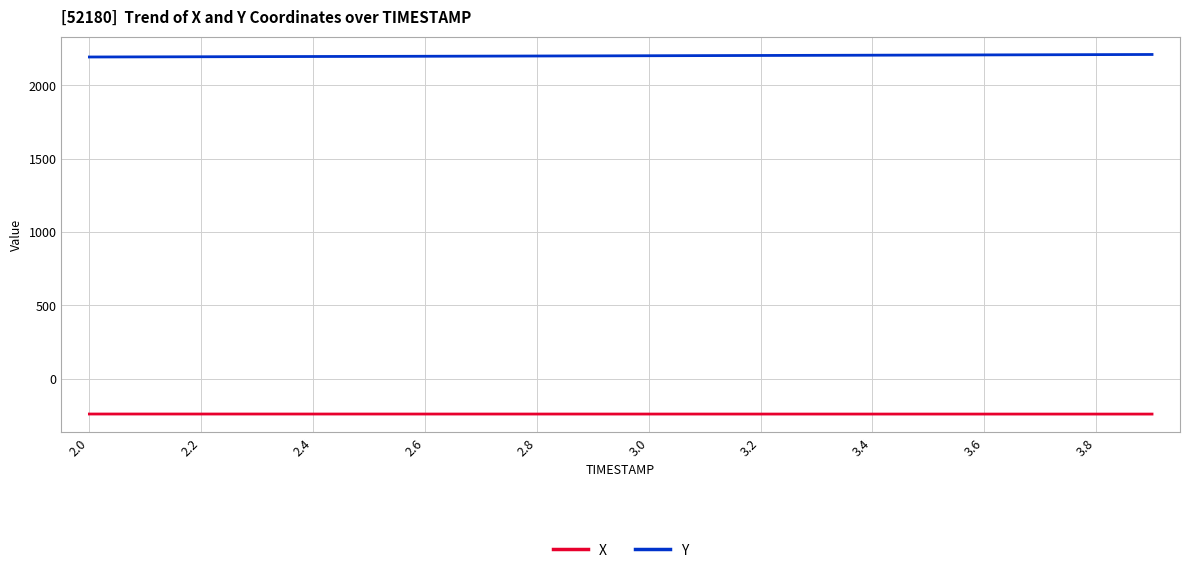

List the series in order of their overall mean, lowest first.

X, Y